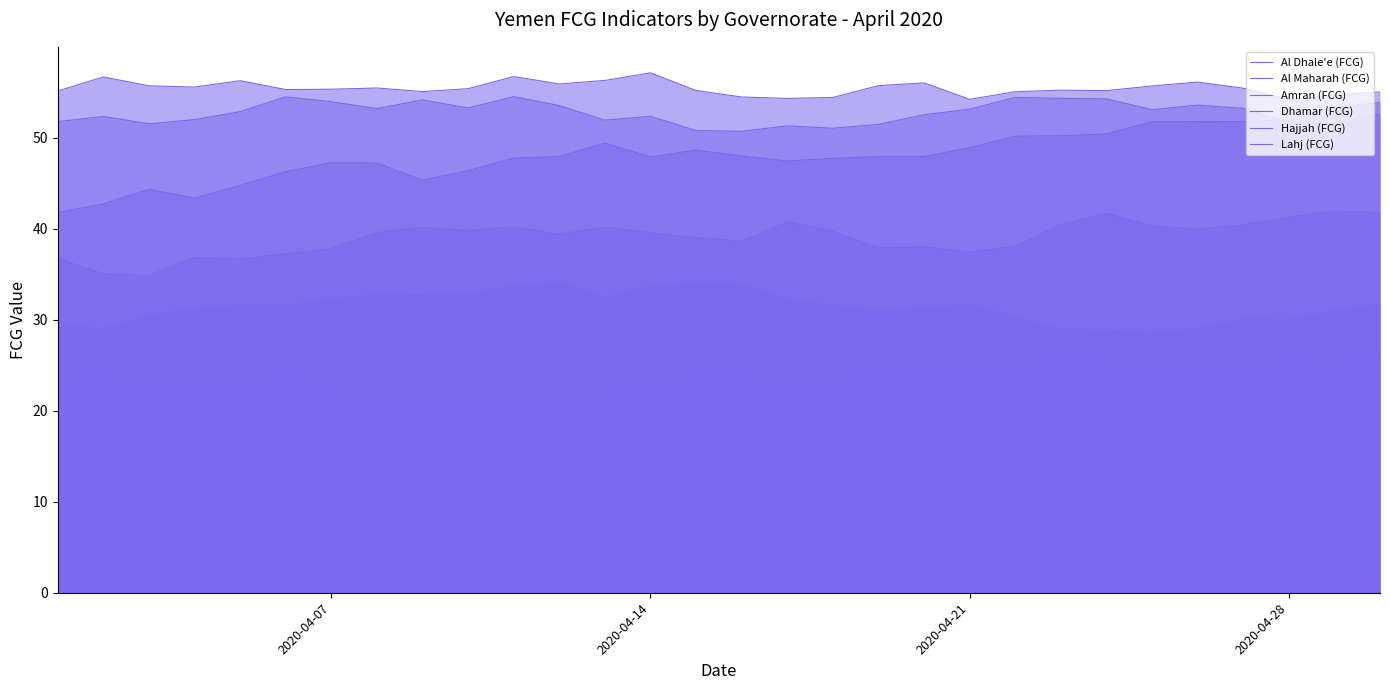

Does the chart display data point markers on the line(s)?

No